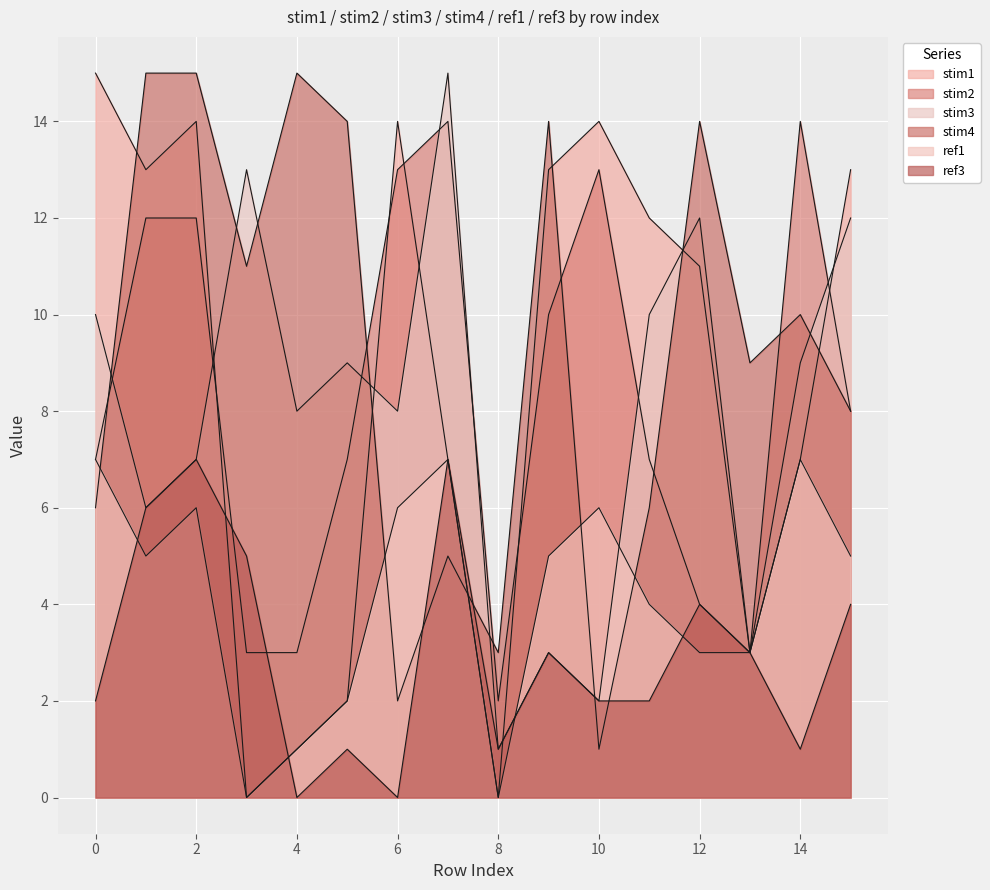

True or false: stim3 has more than 0 points higher than both neighbors.

True